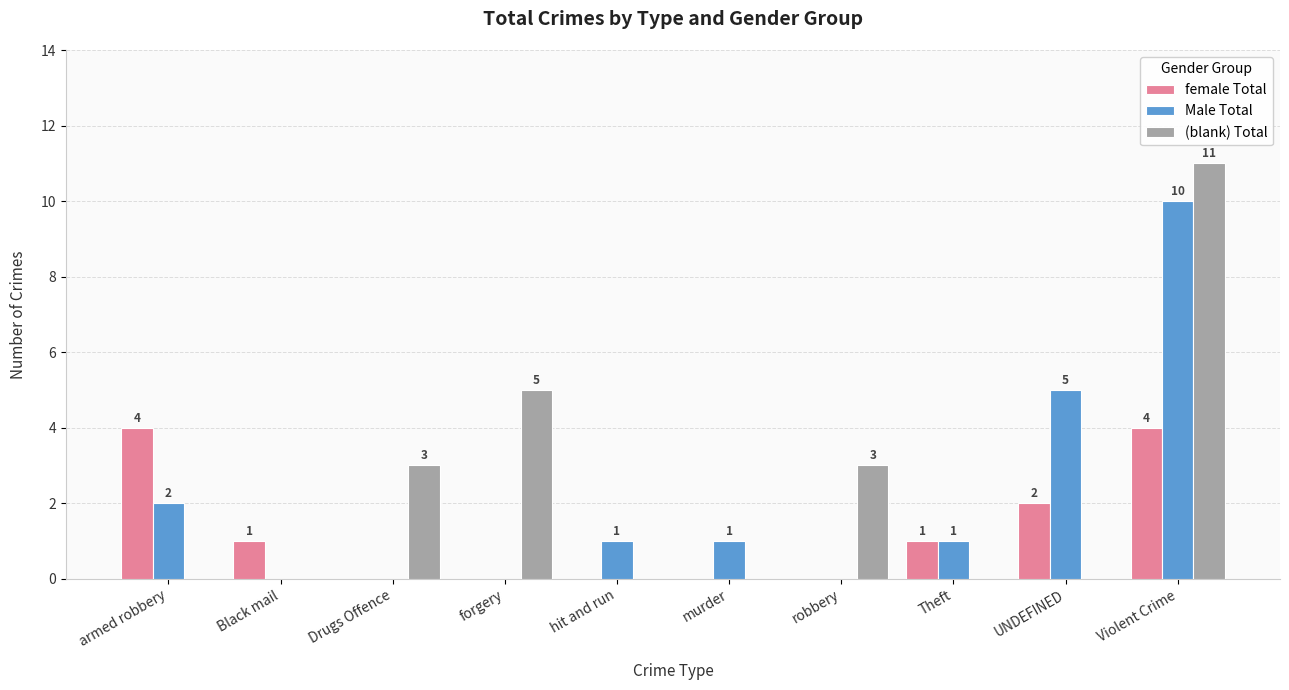

Are the bars horizontal?

No